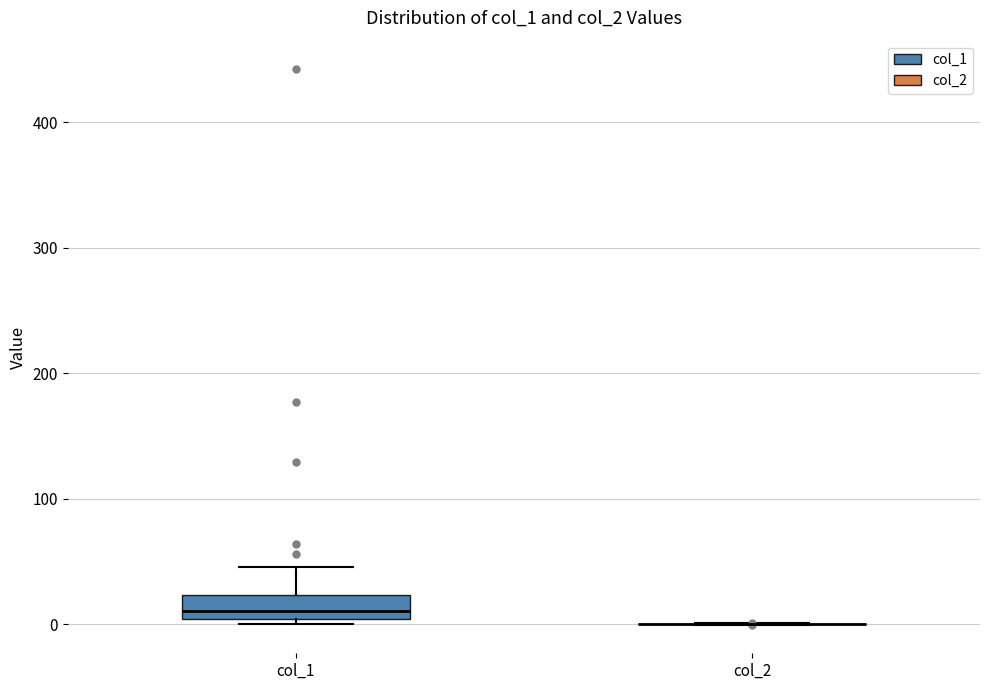

Reading left to right, transcribe this box plot: for each box, give where its median line is, the range the box spans, and where its two whiskers end, as read against the y-axis. The values are not printed on the chart, so give them approximately, as read against the axis.

col_1: median 10, box 0 to 20, whiskers 0 (just below the box's lower edge) to 50
col_2: box collapsed to a line at 0, whiskers 0 to 0